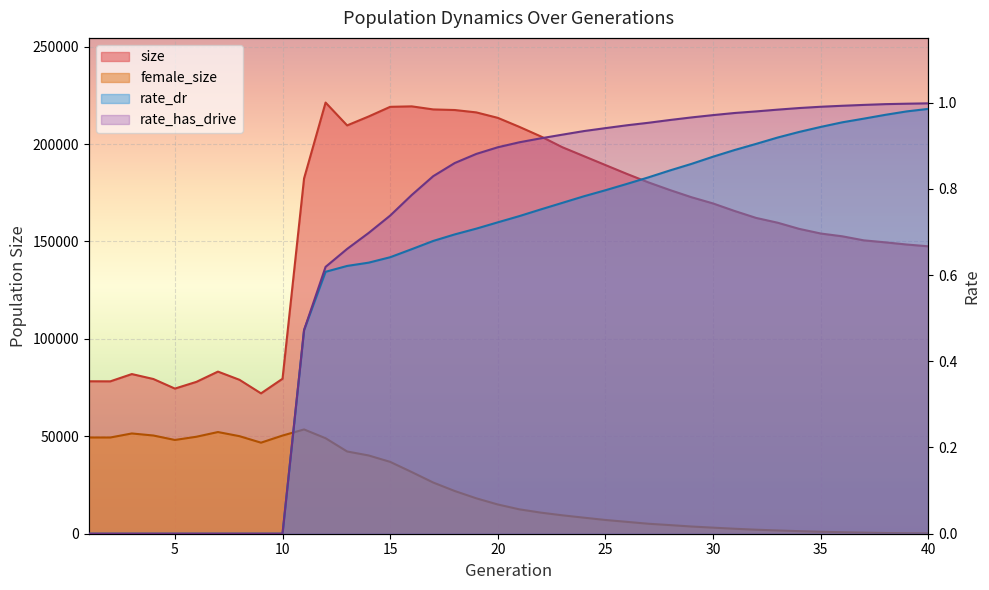

True or false: rate_dr has a value of 0.6 at 40.

False